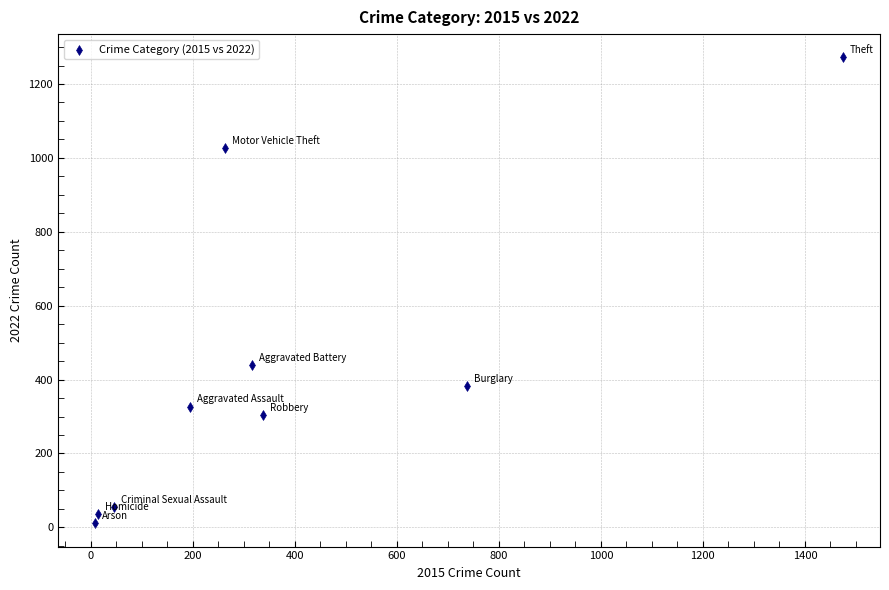

What Y value in the scatter plot is closest to 641?

439